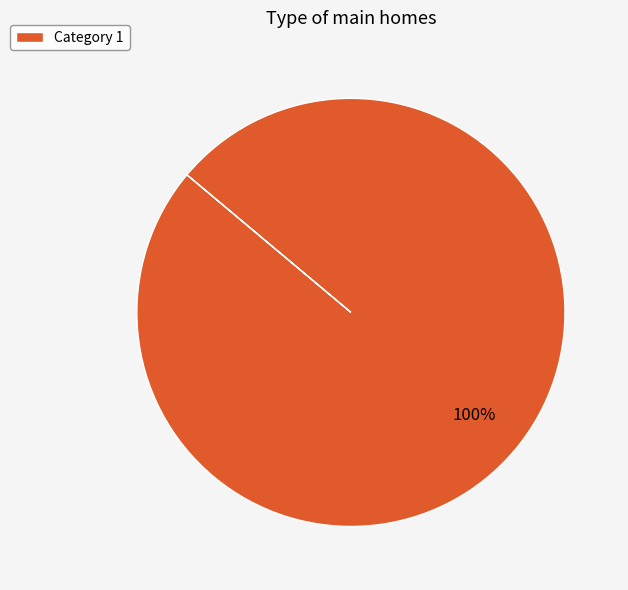

Which category accounts for the majority?

Category 1